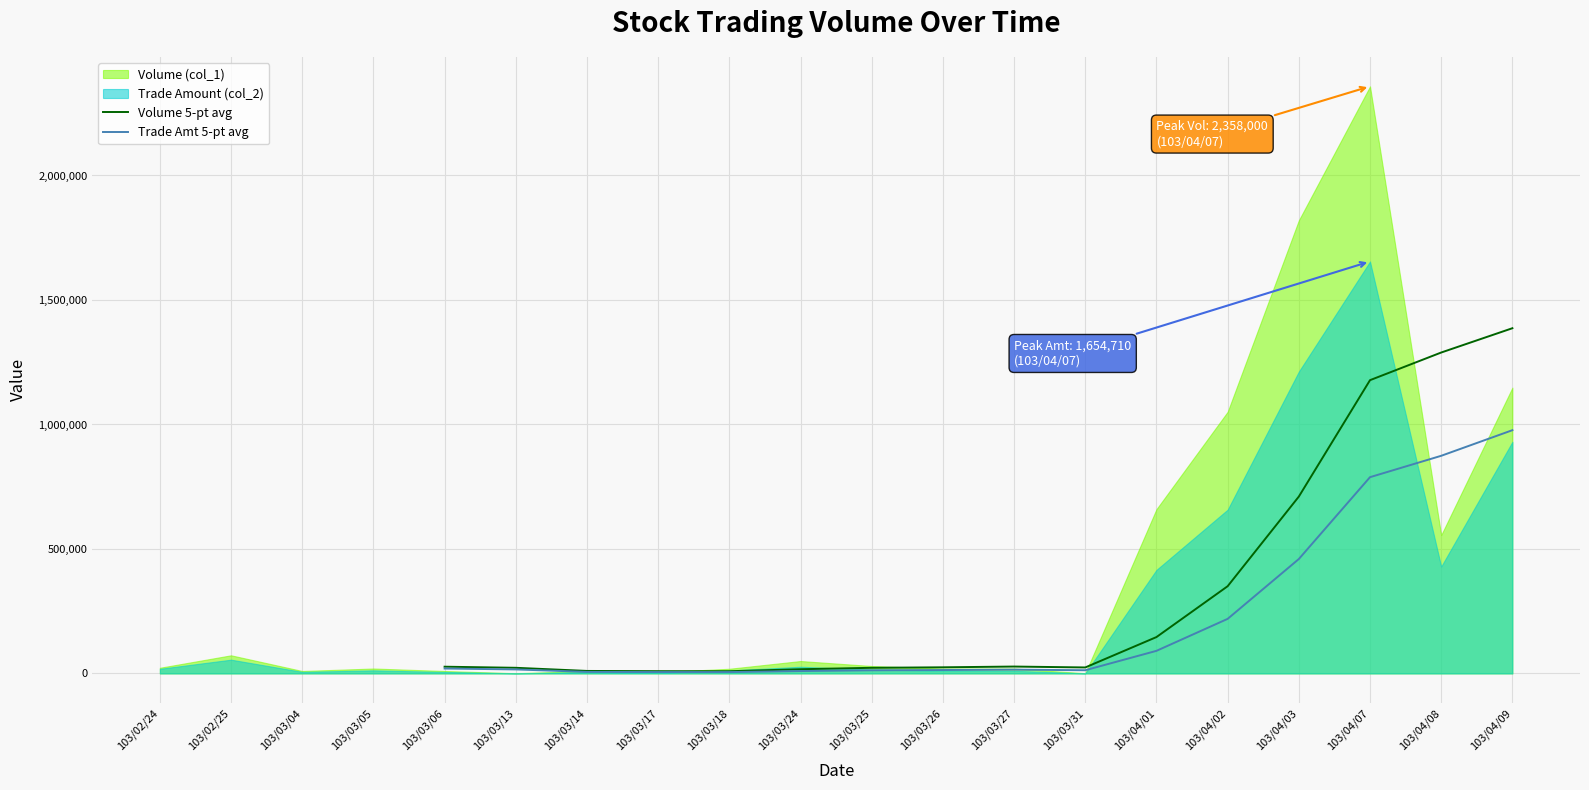

The value of Trade Amt 5-pt avg at 103/04/09 is 977086. True or false?

True